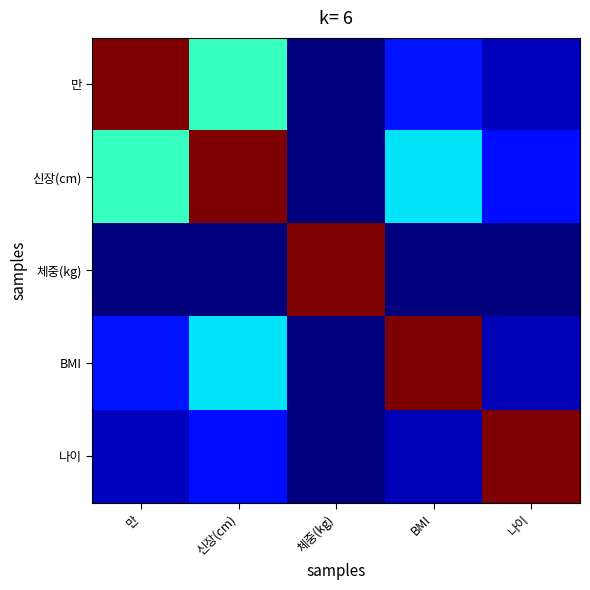

At which category is the sum across all series the highest?

신장(cm)